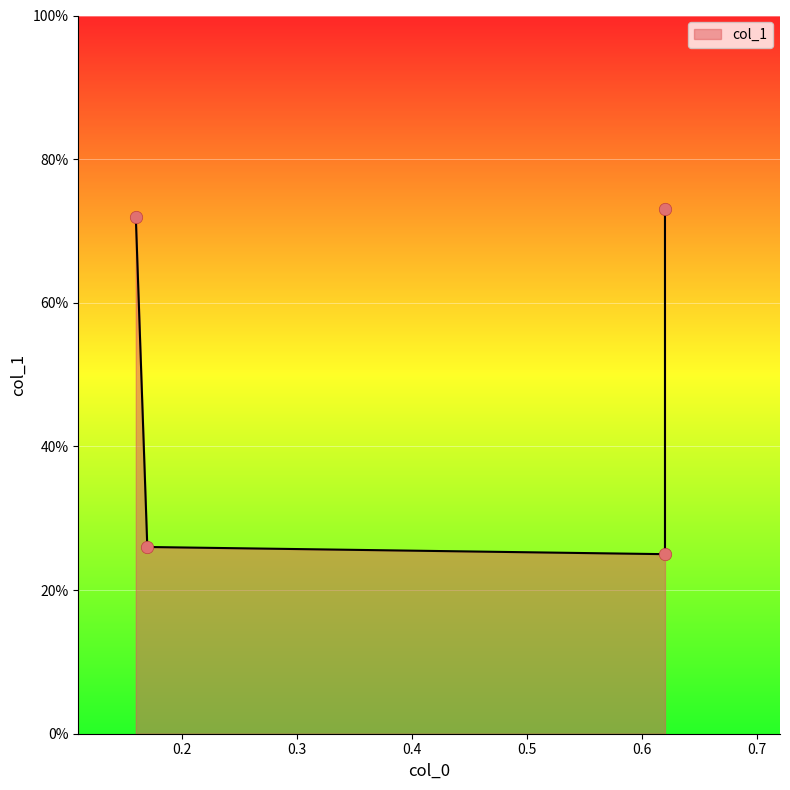

Which has a higher value, 0.62 or 0.62?

0.62